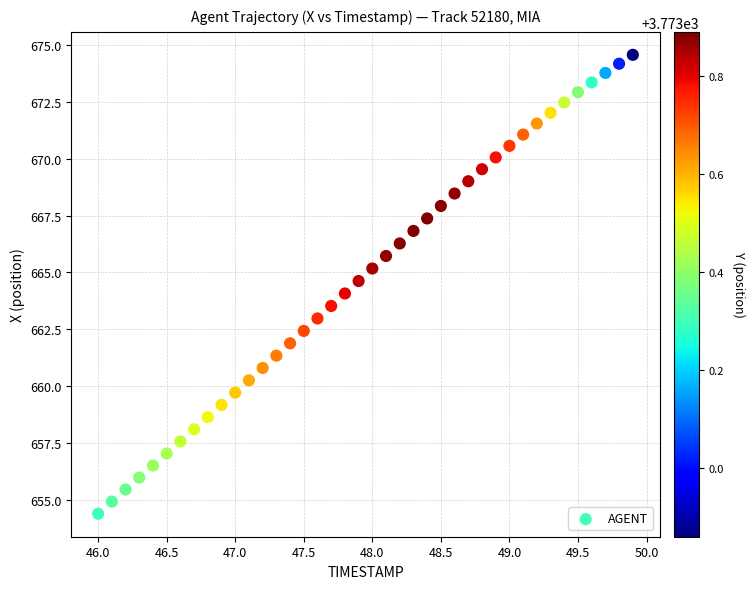

What is the range of X values (max minus min)?

3.9